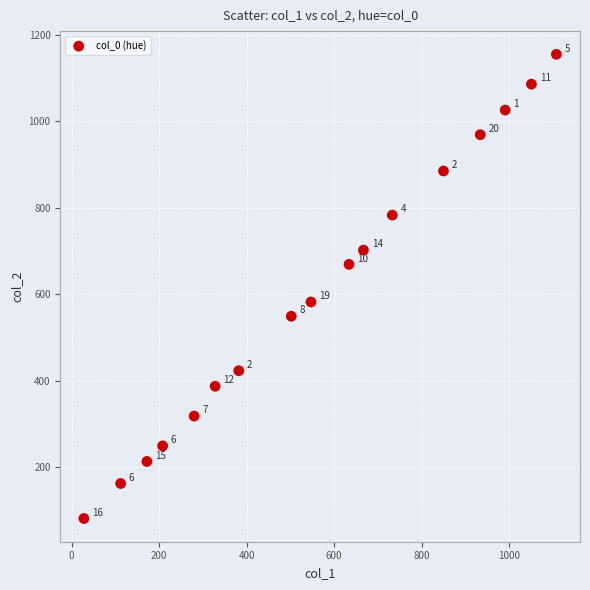

What is the range of X values (max minus min)?

1080